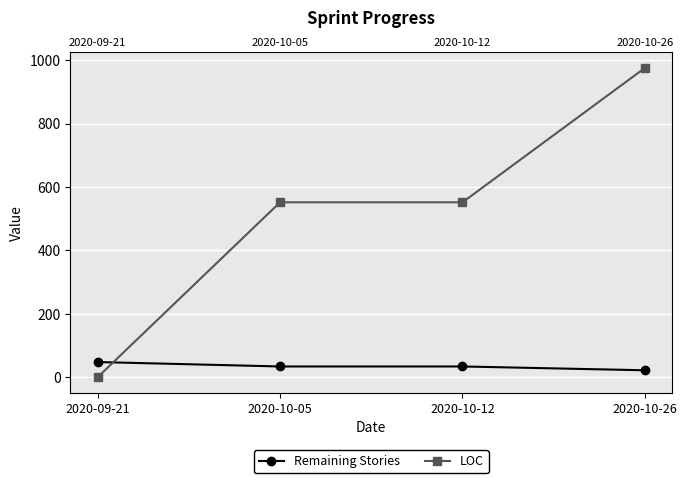

The value of Remaining Stories at 2020-10-26 is 22. True or false?

True